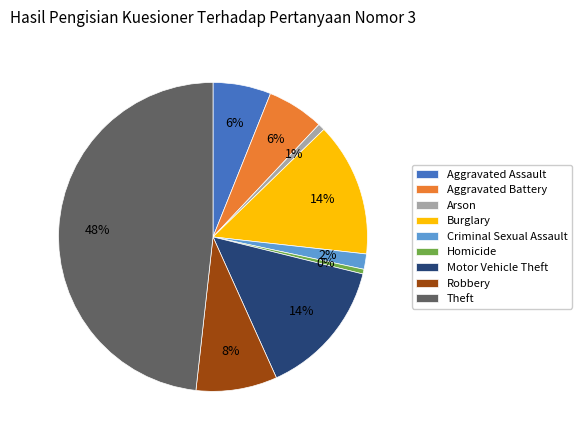

To the nearest percent, what is the difference between the Aggravated Assault and Robbery slice percentages?

2%